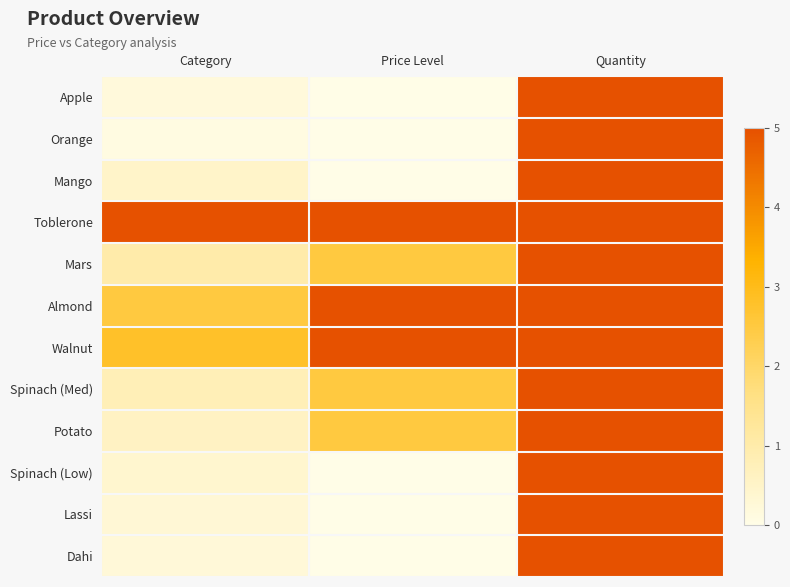

At how many categories does at least one series exceed 3?

3